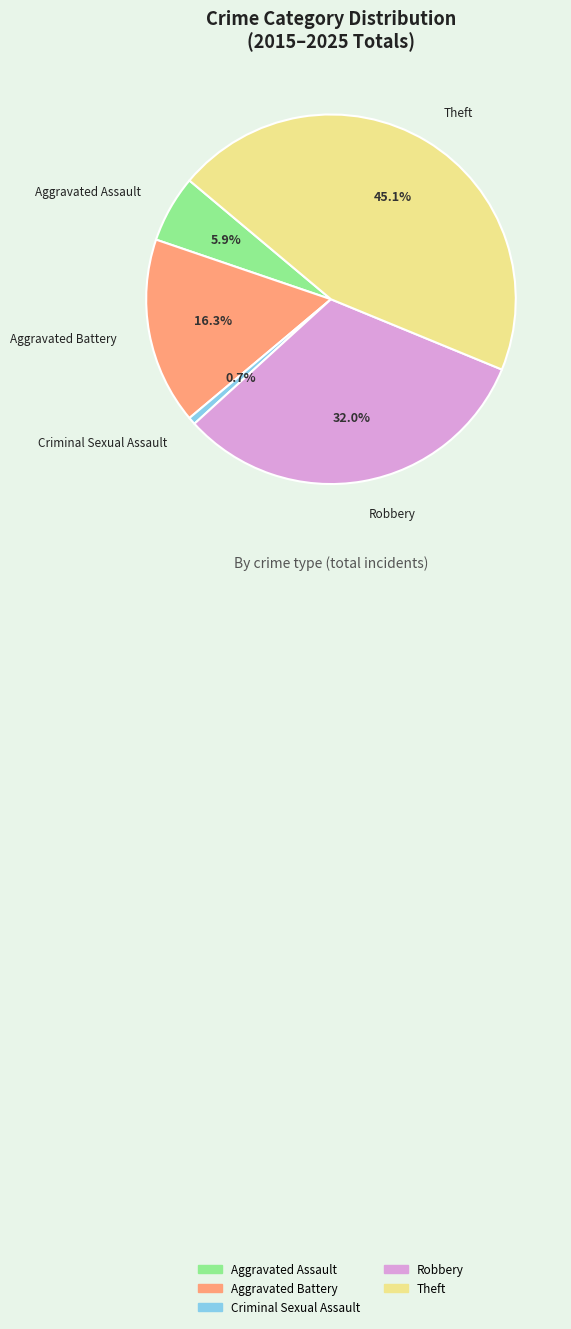

Between Criminal Sexual Assault and Aggravated Battery, which is larger?

Aggravated Battery